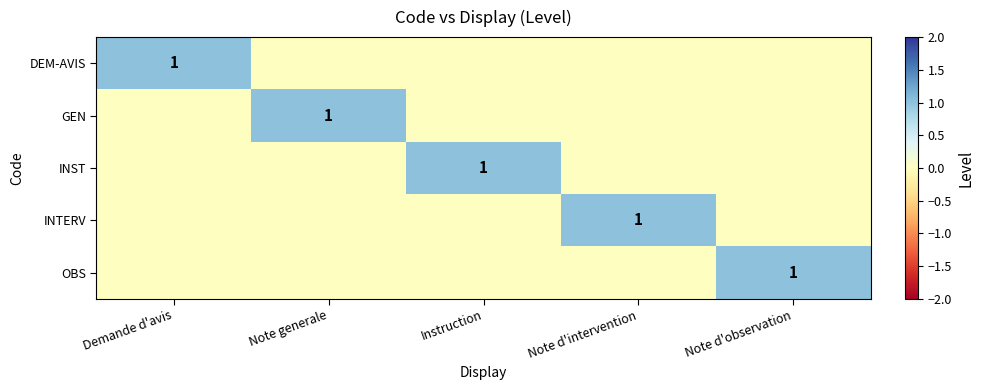

What is the difference between the highest and lowest values at Instruction?

1